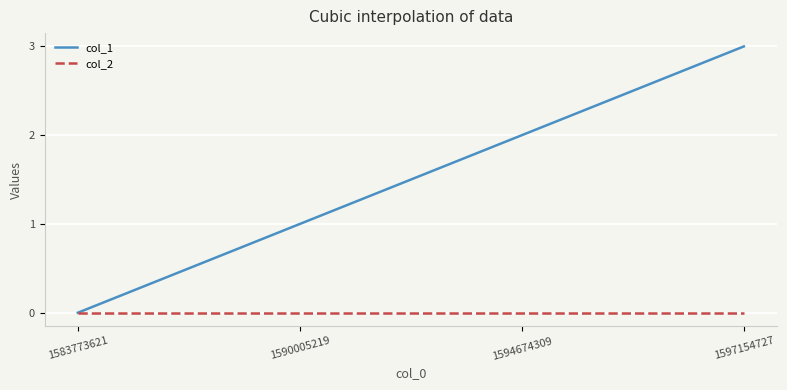

Between 1583773621 and 1594674309, which series saw the biggest shift?

col_1